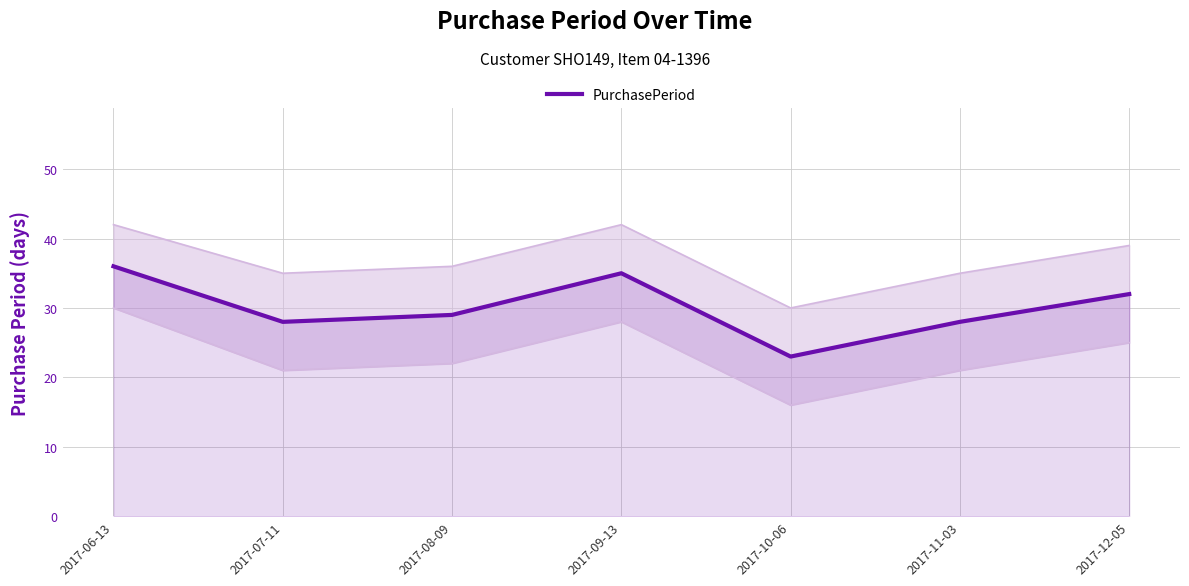

True or false: the data has more than 0 interior local peaks.

True